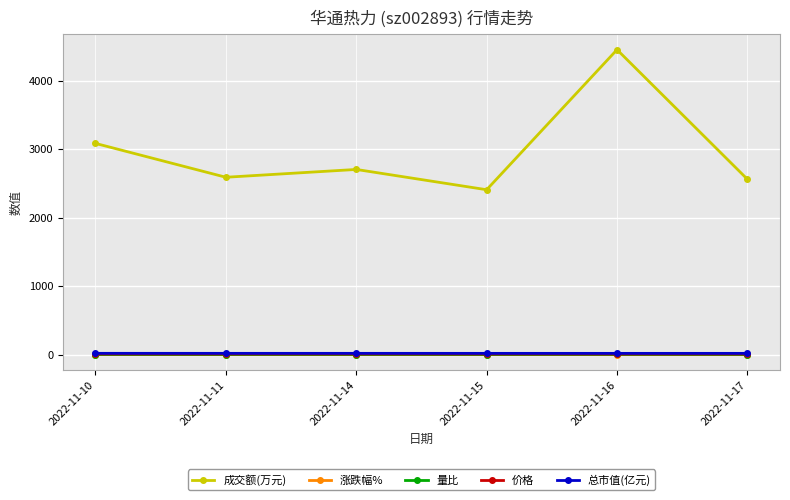

True or false: 价格 and 总市值(亿元) cross at least once.

False